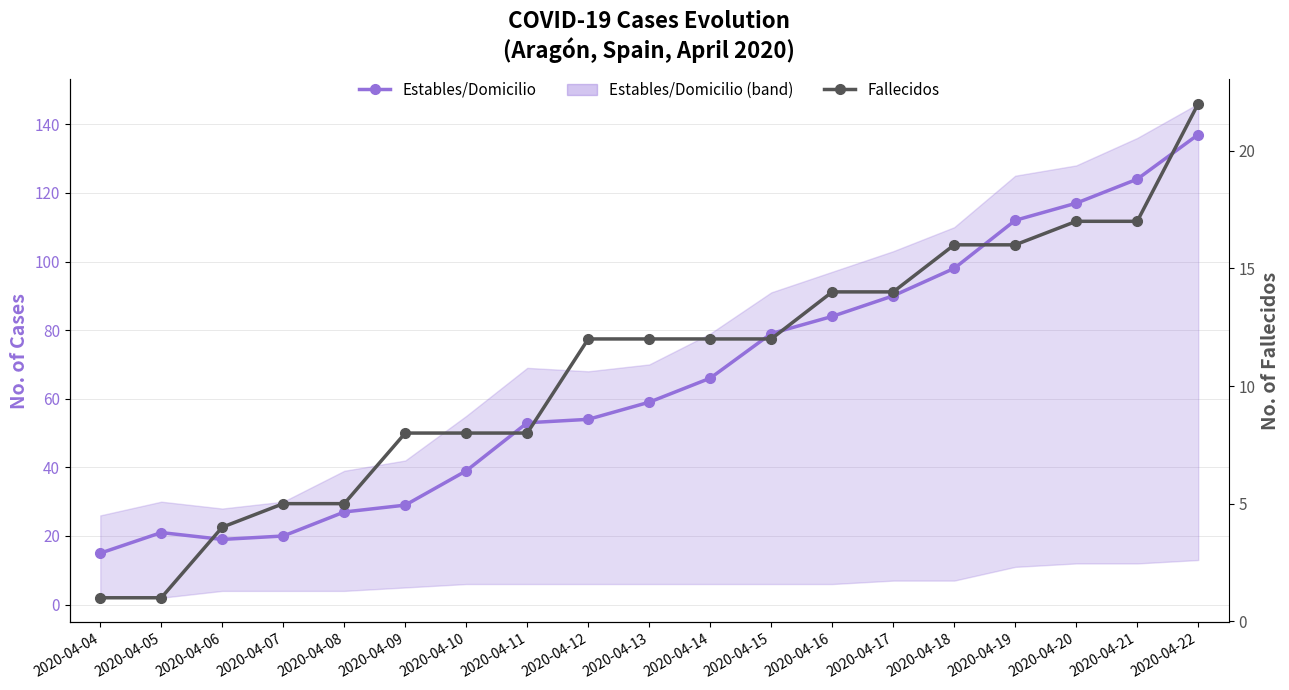

List the series in order of their overall mean, lowest first.

Fallecidos, Estables/Domicilio